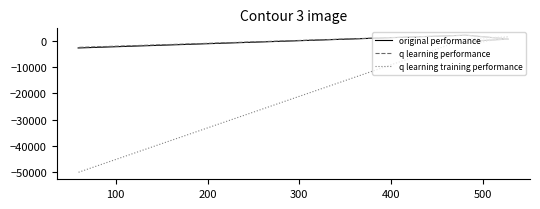

What is the difference between the maximum and minimum values in the q learning training performance series?

51578.8